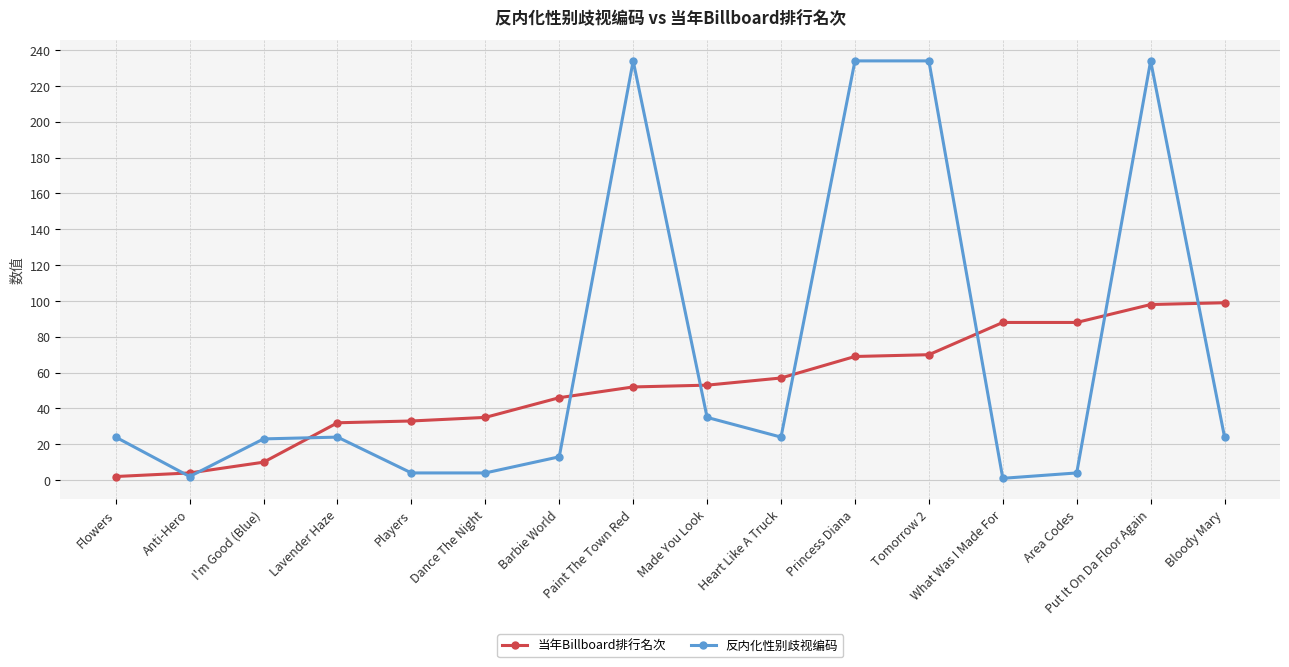

Which series has the largest range (max minus min)?

反内化性别歧视编码